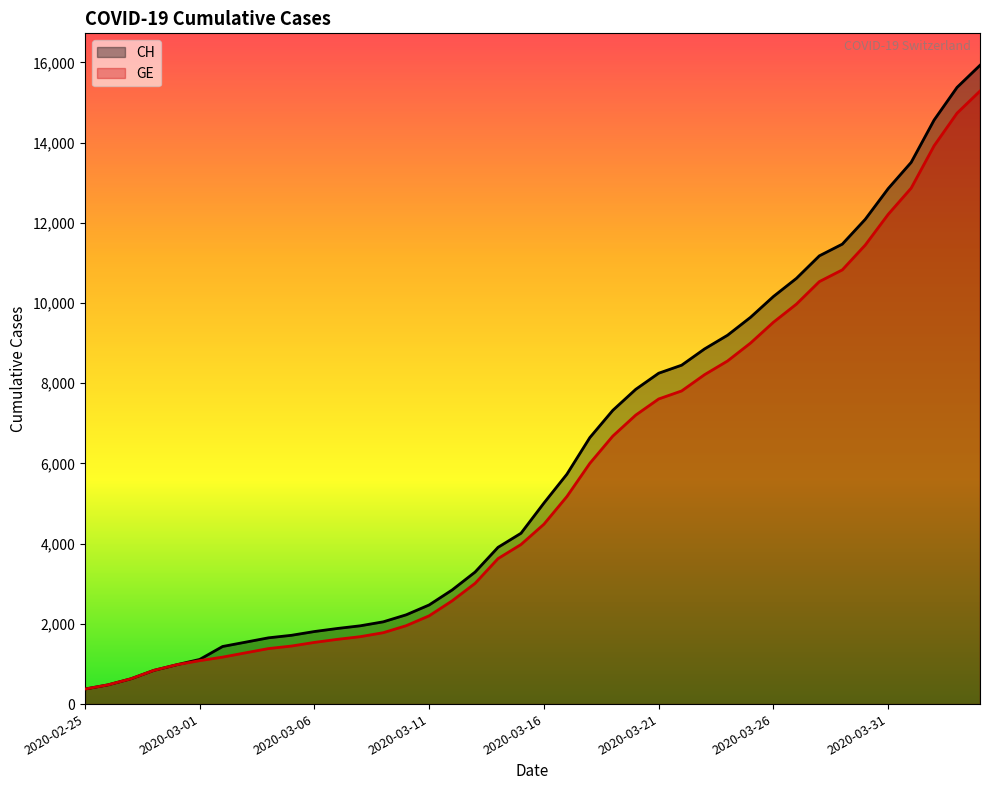

The value of CH at 2020-03-26 is 3787. True or false?

False